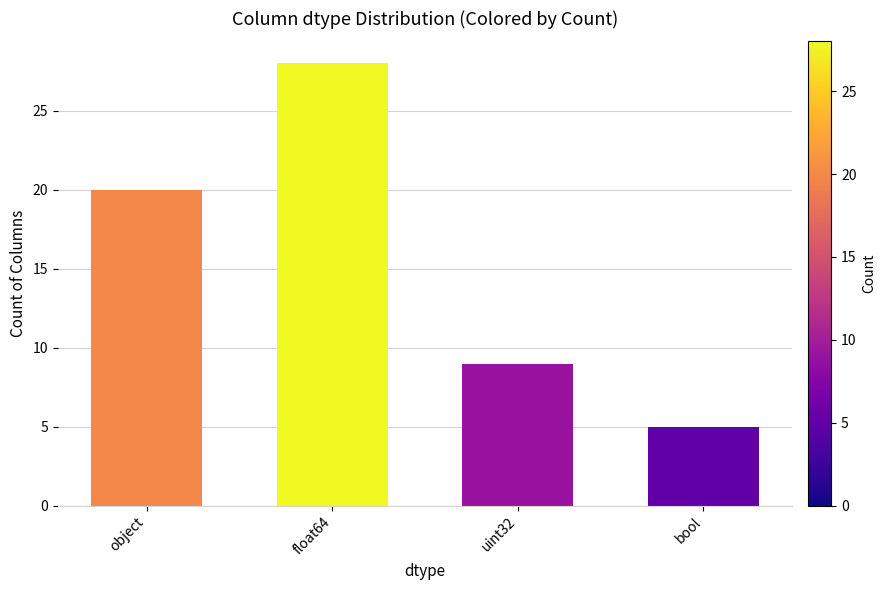

How many values are below 20?

2